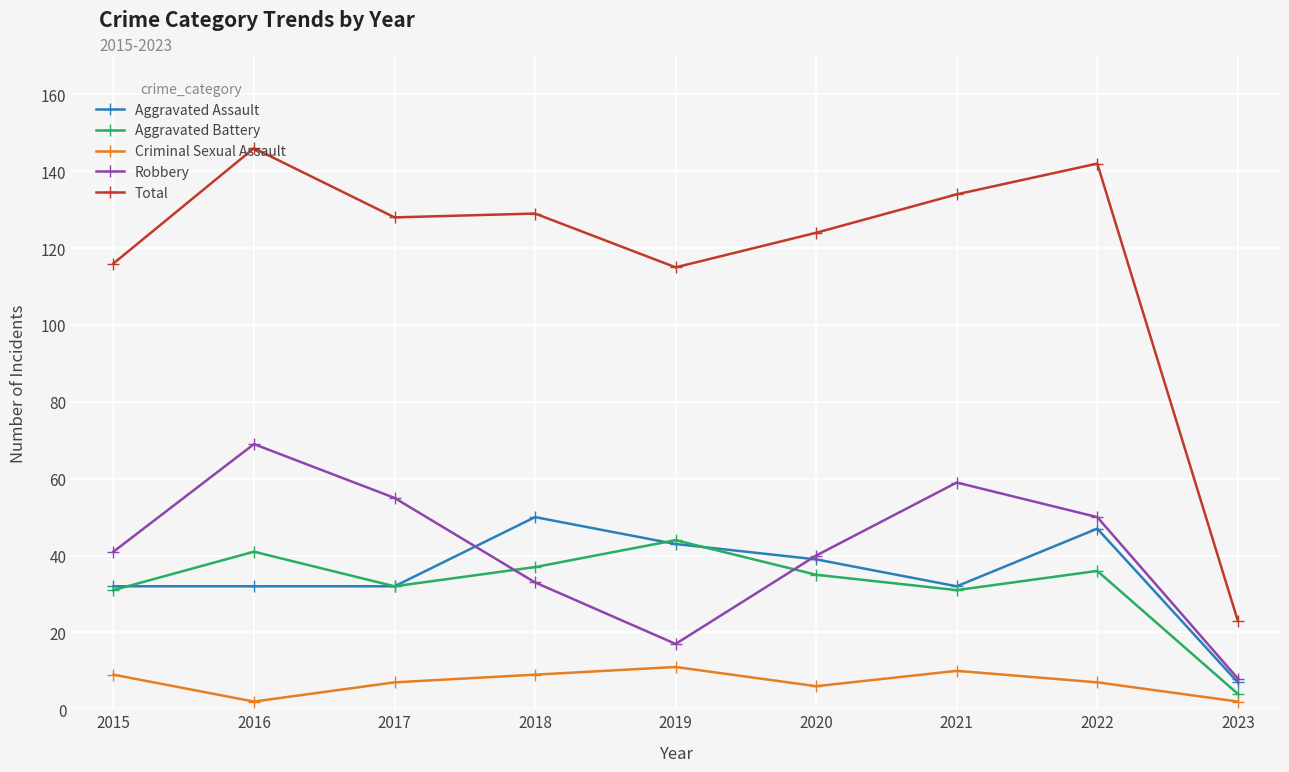

What is the average value of the Aggravated Assault series?

35